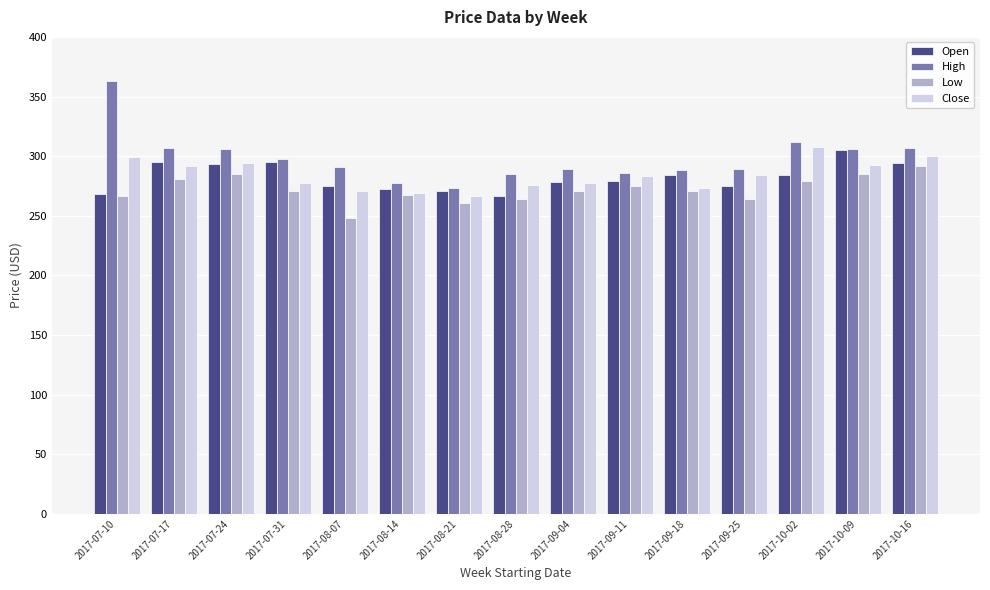

Which series has the largest range (max minus min)?

High